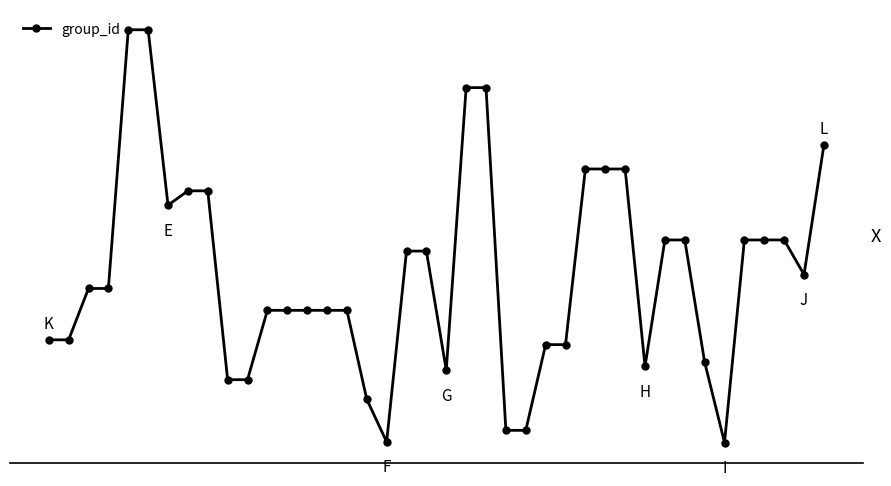

Is this an area chart (filled region under the line)?

No